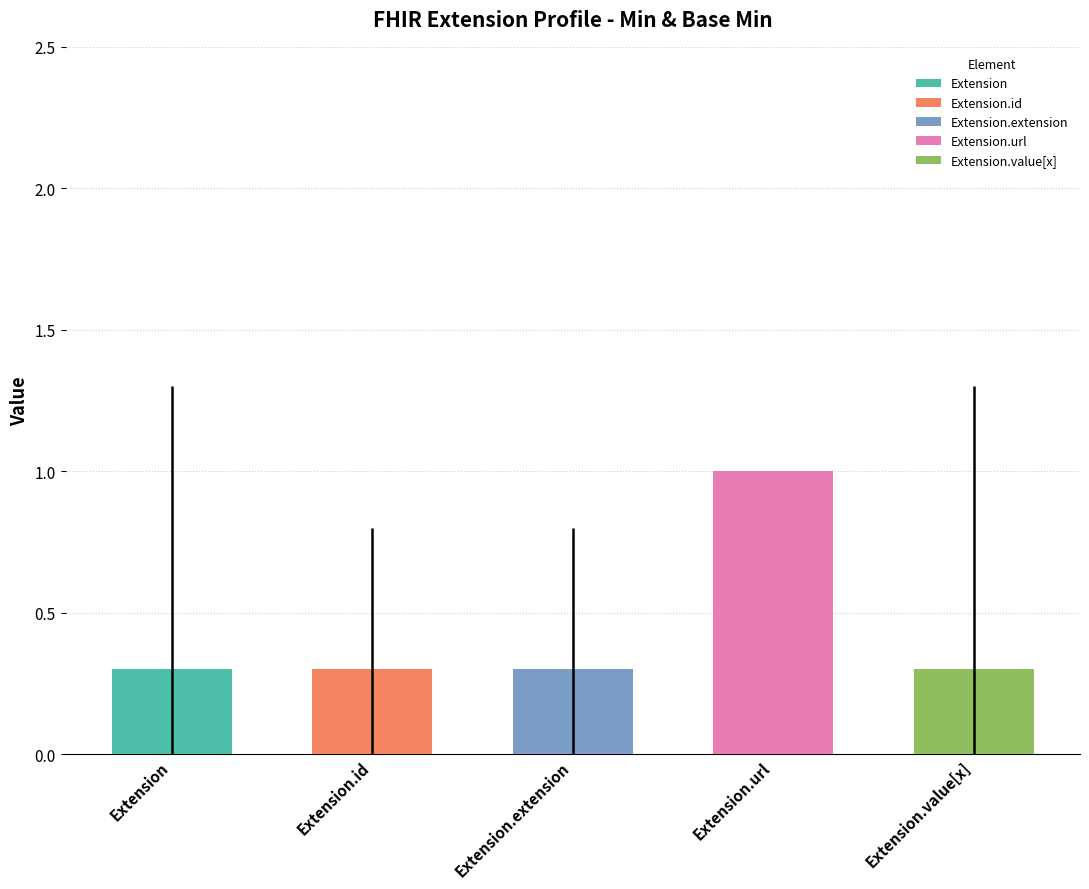

Which category has the highest value across all series?

Extension.url